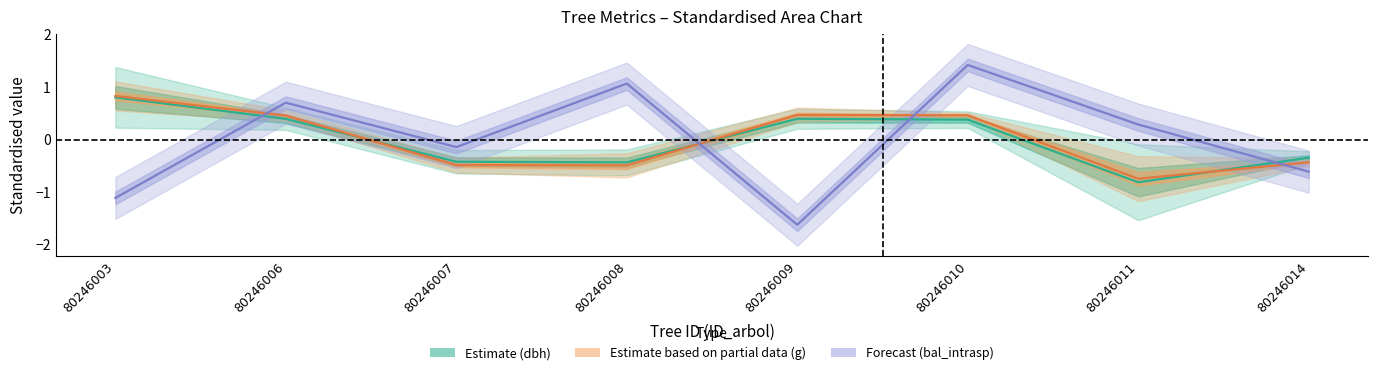

Count the g (Partial estimate) values in the range 0 to 1.

4